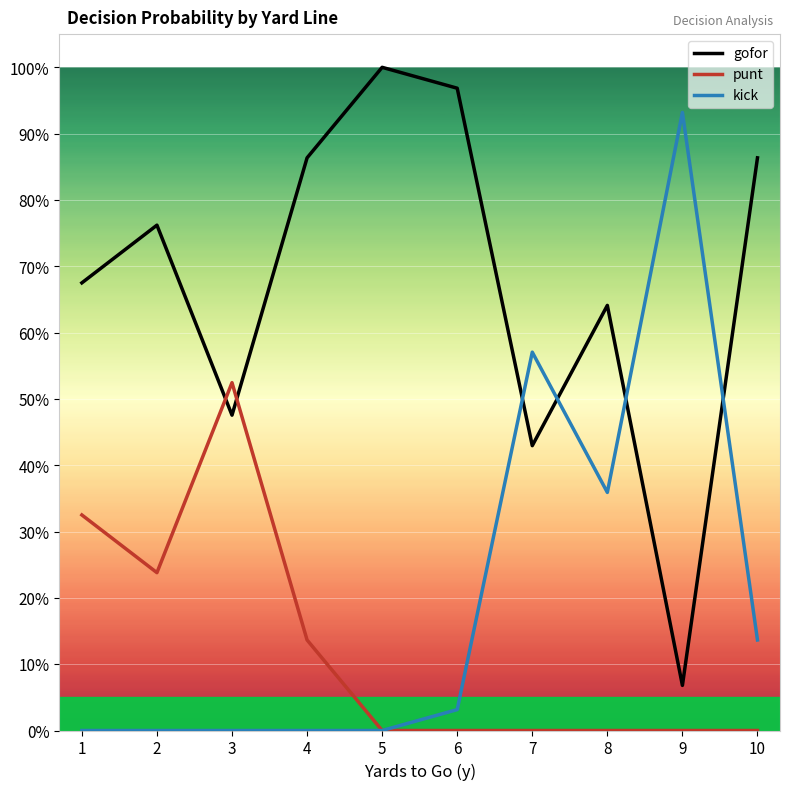

The kick series shows 0.4 at 4. True or false?

False